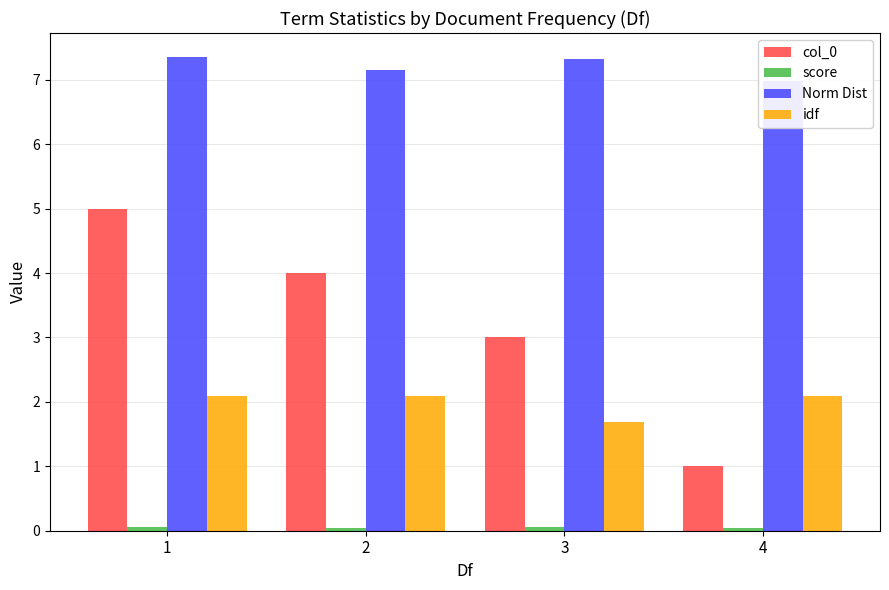

At which label is idf closest to 1?

3